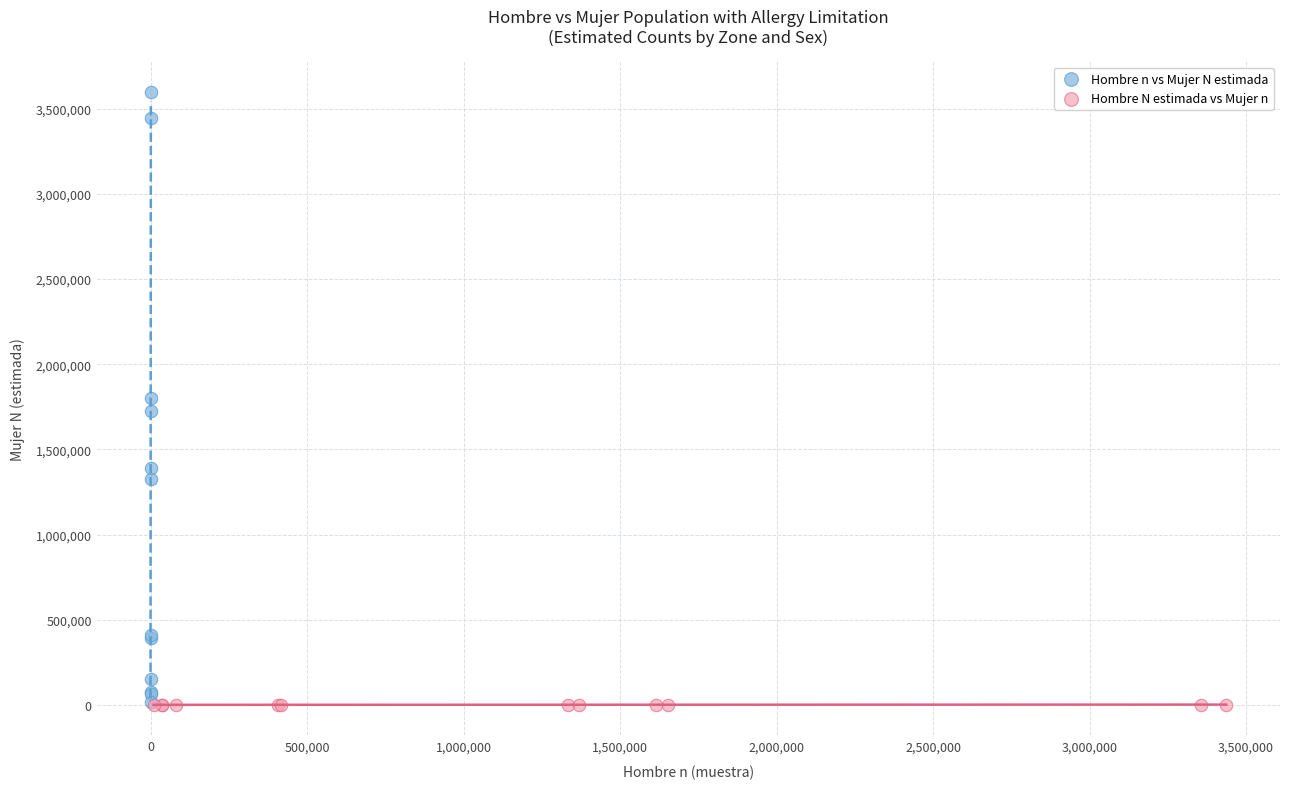

Which series has the largest Y range (max minus min)?

Hombre n vs Mujer N estimada